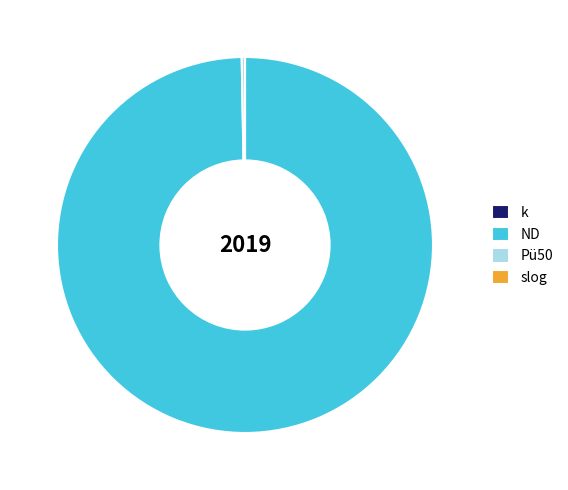

Approximately how many times larger is the value at ND compared to Pü50?

356.4